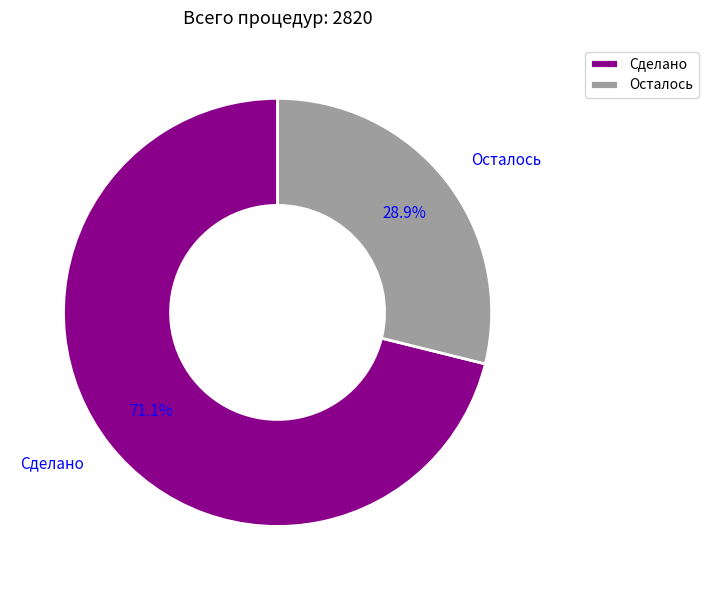

To the nearest percent, what is the difference between the Осталось and Сделано slice percentages?

42%